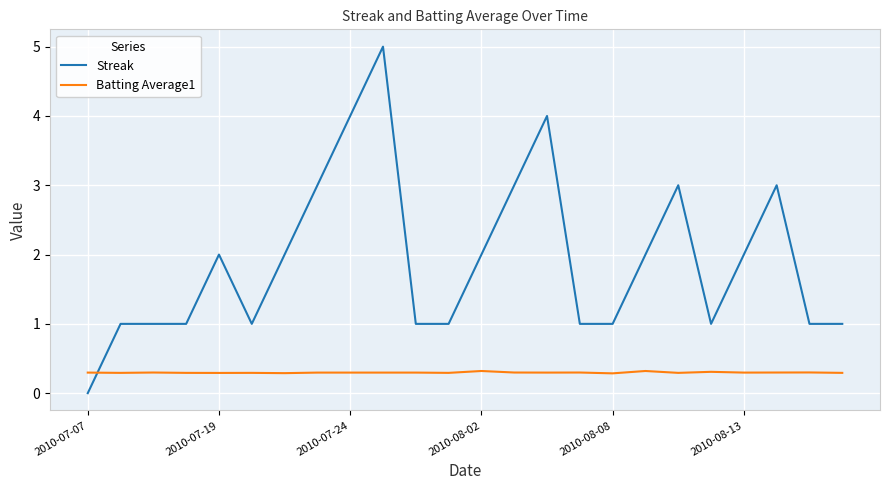

List the series in order of their overall mean, highest first.

Streak, Batting Average1